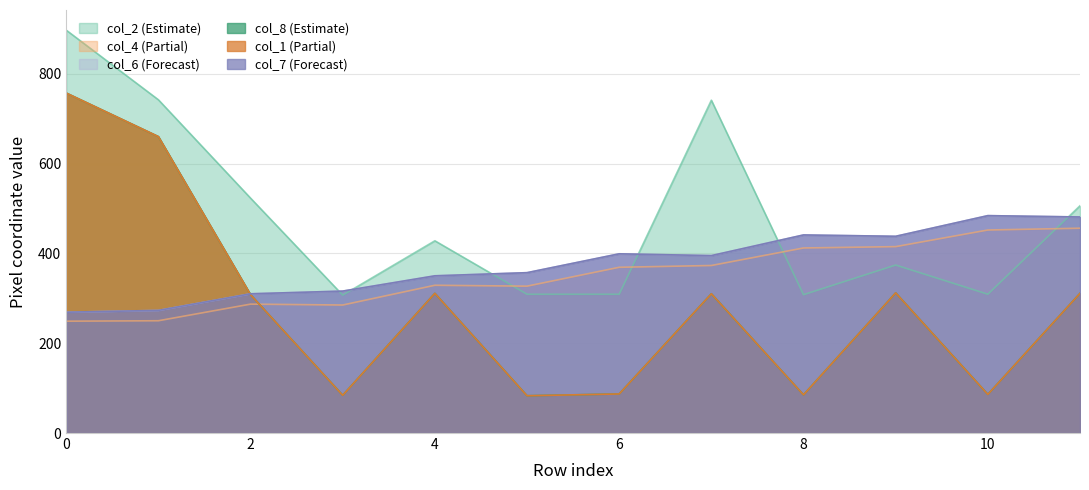

Reading left to right, extract all data points from this chart.

col_2: 897	742	523	307	428	309	309	741	308	374	309	506
col_4: 249	250	287	285	329	327	369	373	412	415	452	456
col_6: 269	273	310	316	350	357	399	395	441	438	484	481
col_8: 757	660	308	84	311	83	87	310	85	312	86	311
col_1: 757	660	308	84	311	83	87	310	85	312	86	311
col_7: 269	273	310	316	350	357	399	395	441	438	484	481